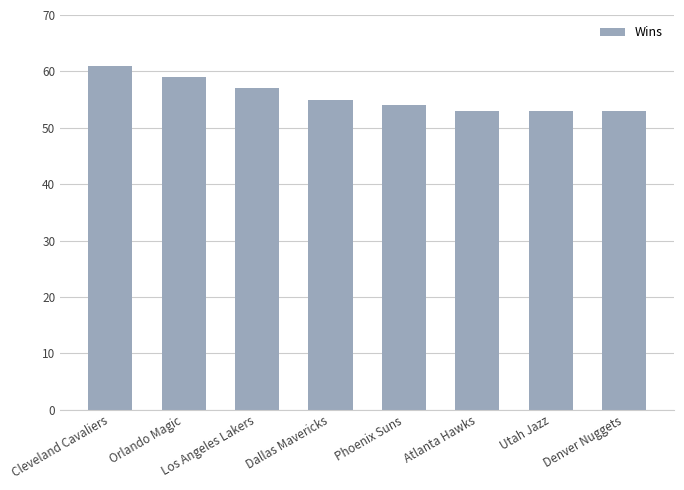

Are the bars grouped side by side (vs. stacked)?

No